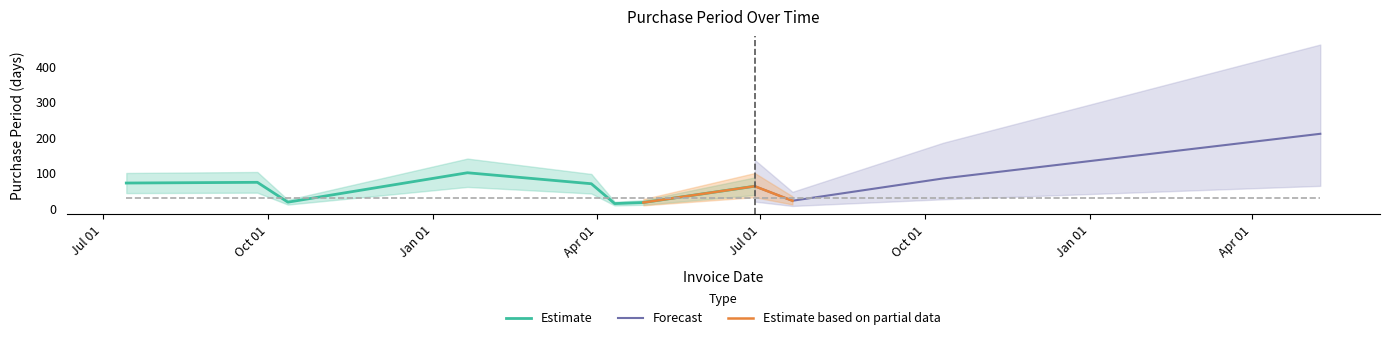

List the labels in order of value, largest first.

2017-05-09, 2016-01-20, 2016-10-11, 2015-09-25, 2015-07-14, 2016-03-29, 2016-06-28, 2016-07-19, 2015-10-12, 2016-04-27, 2016-04-11